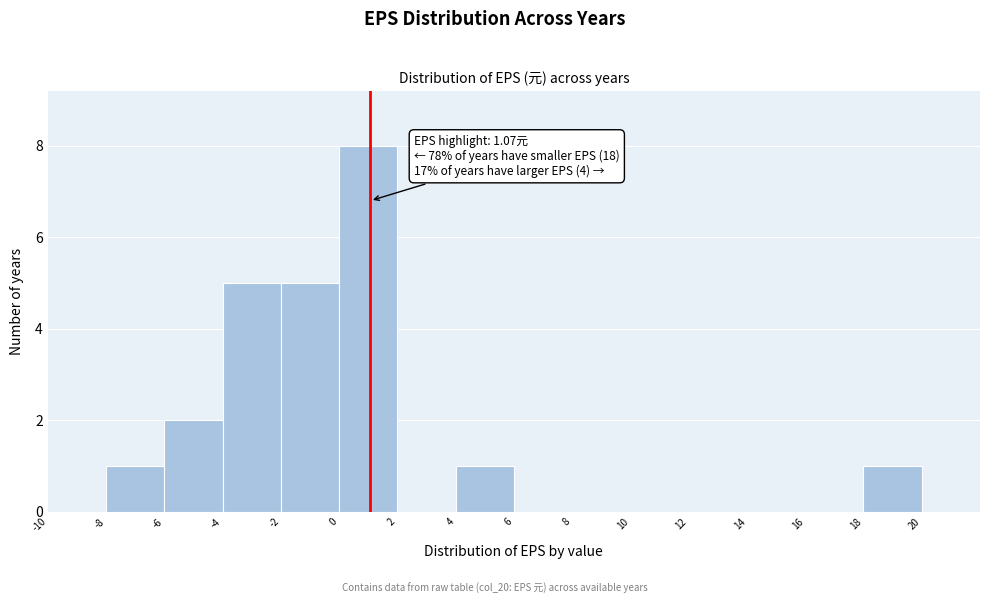

Over which range of the x-axis is the bar tallest?

0 to 2